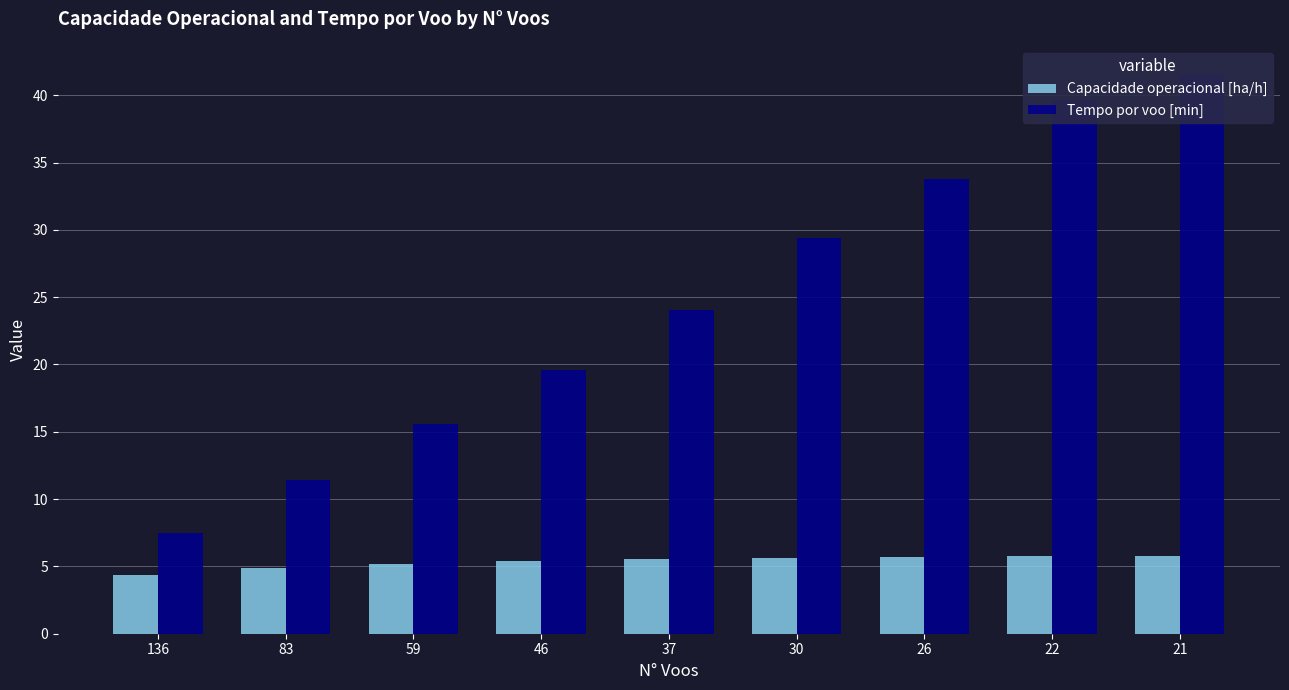

Rank the series by their average value, from lowest to highest.

Capacidade operacional [ha/h], Tempo por voo [min]